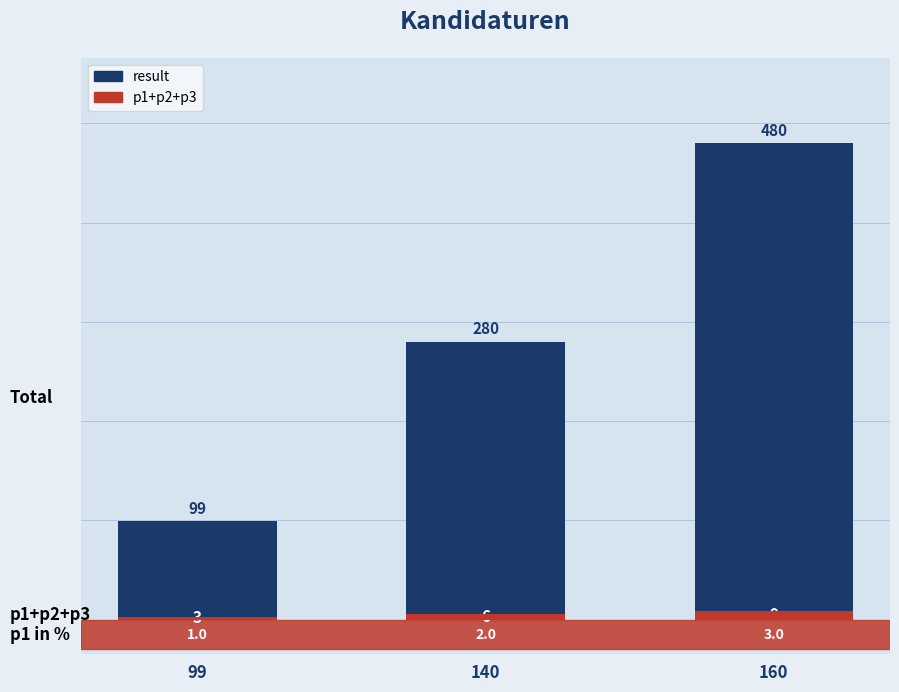

What is the sum of all result values?

859